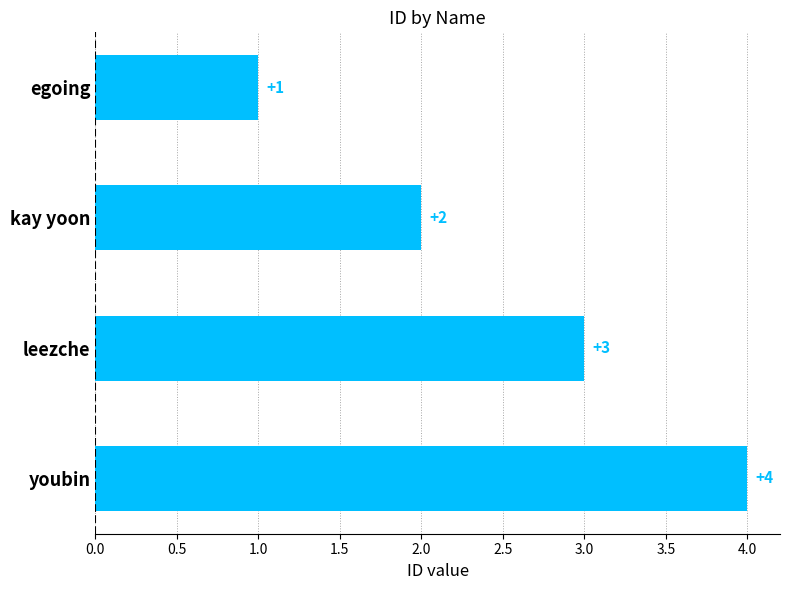

List the labels in order of value, smallest first.

egoing, kay yoon, leezche, youbin